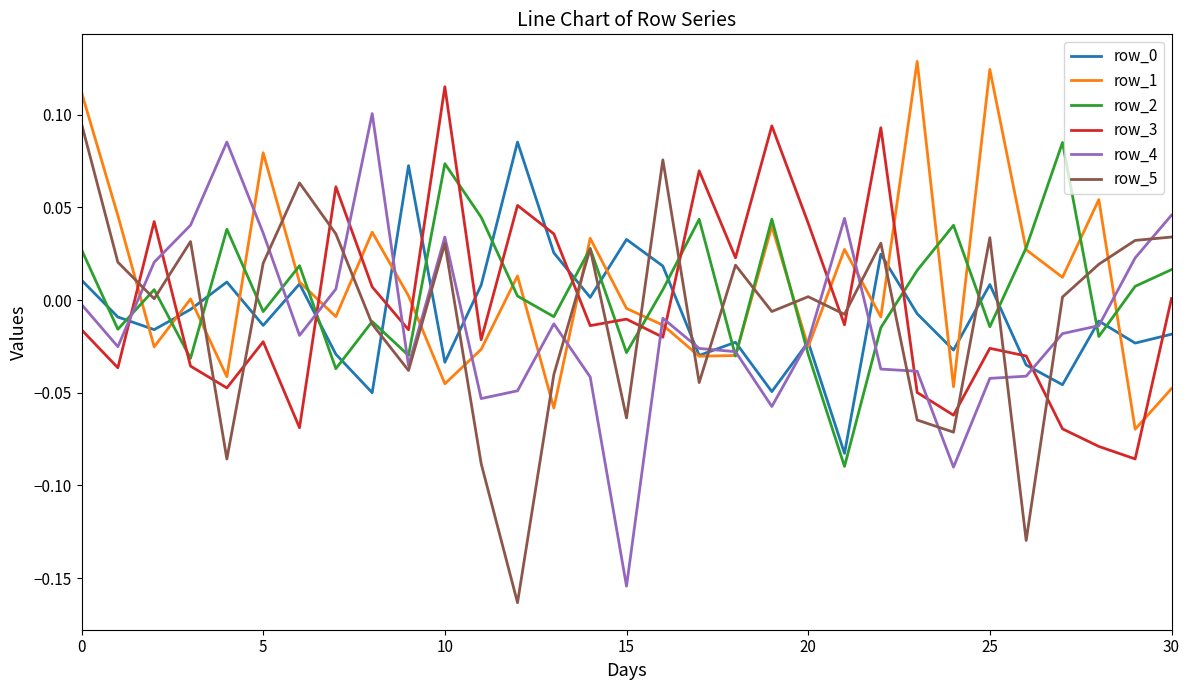

How many lines are shown in the chart?

6